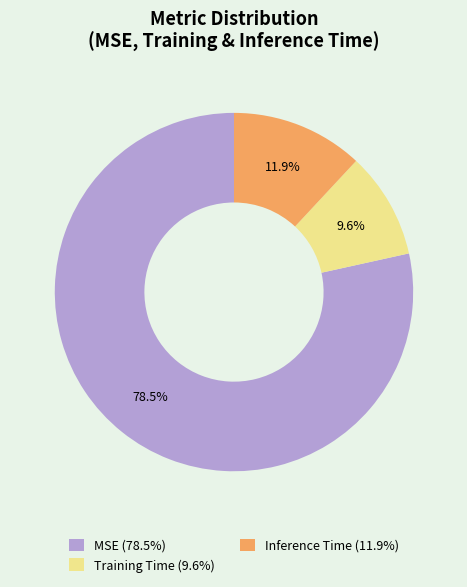

Rank the categories by value from lowest to highest.

Training Time, Inference Time, MSE